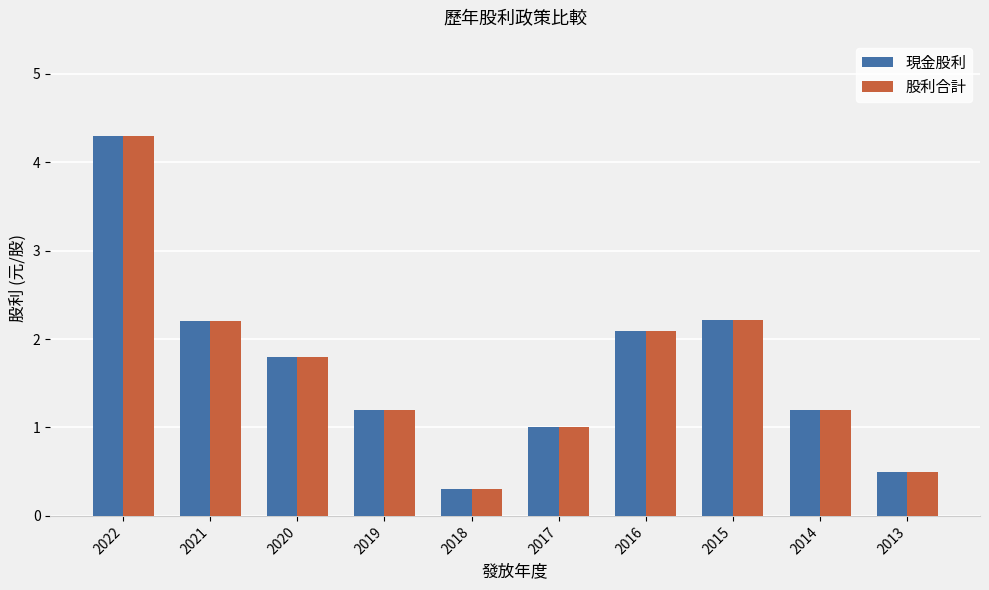

Reading left to right, transcribe all the data shown in this chart.

現金股利: 4.3	2.2	1.8	1.2	0.3	1.0	2.1	2.2	1.2	0.5
股利合計: 4.3	2.2	1.8	1.2	0.3	1.0	2.1	2.2	1.2	0.5